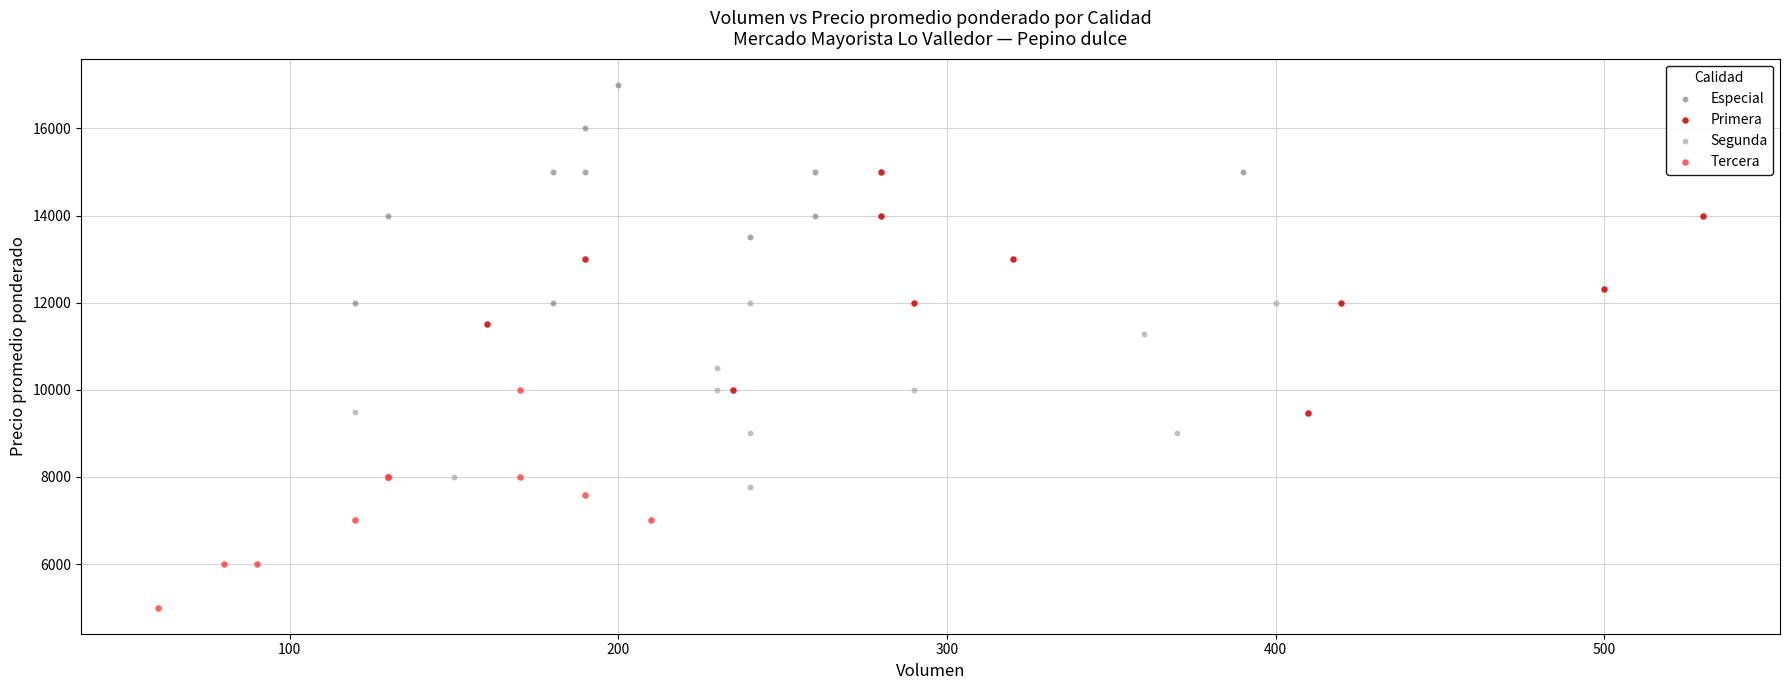

What are all the series names shown in the legend?

Especial, Primera, Segunda, Tercera